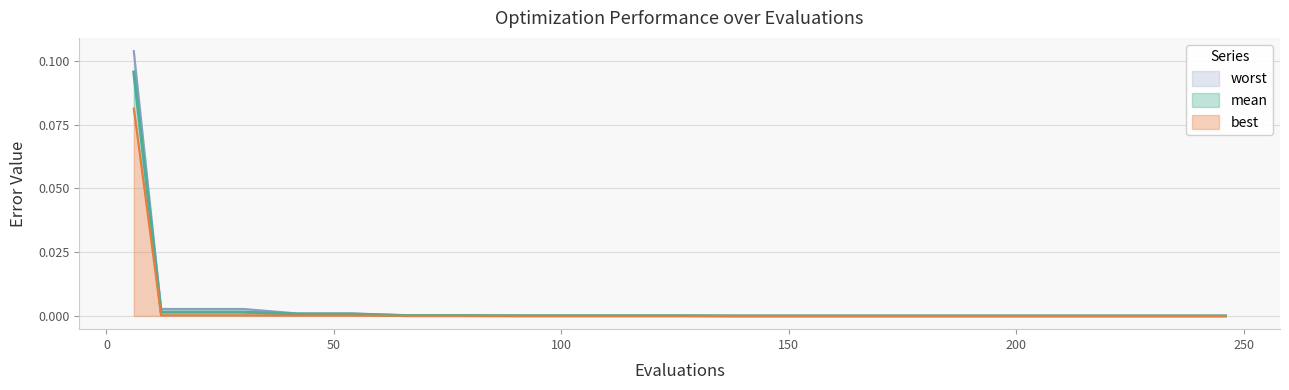

True or false: best and worst intersect in this chart.

False